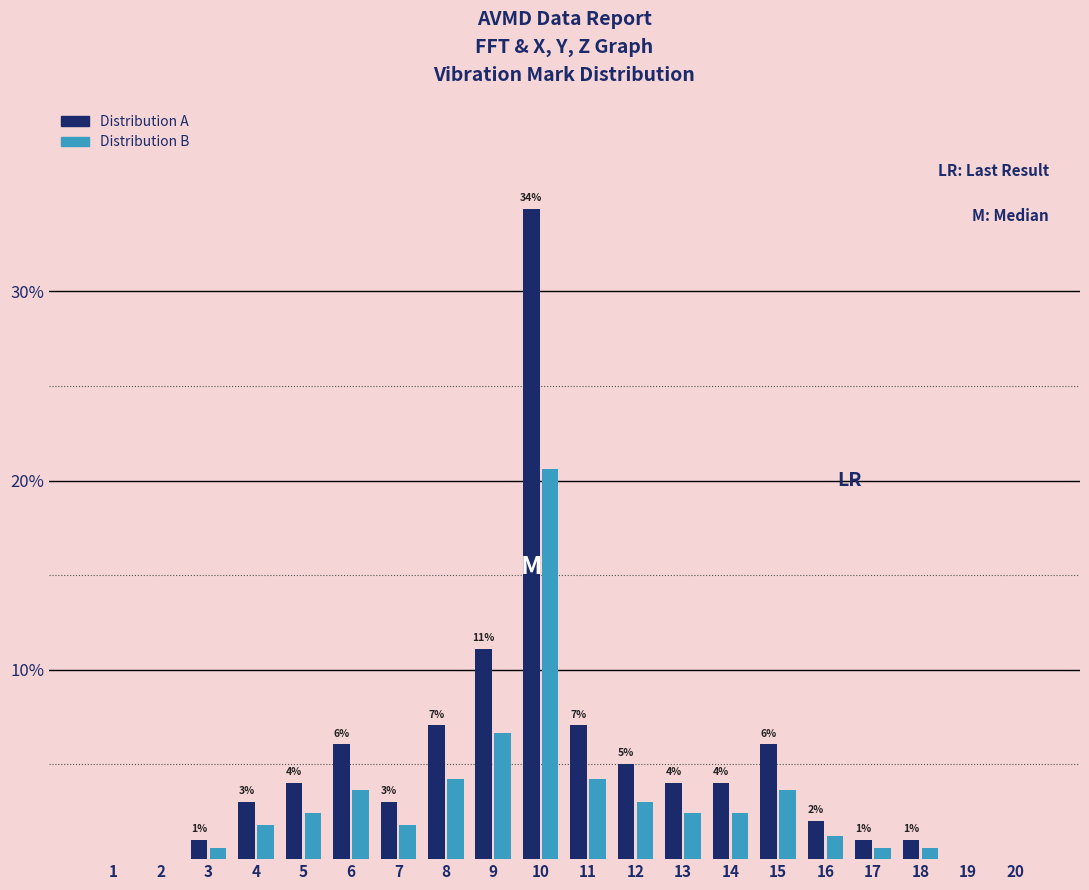

What is the approximate value of Distribution A at 14?

4.0